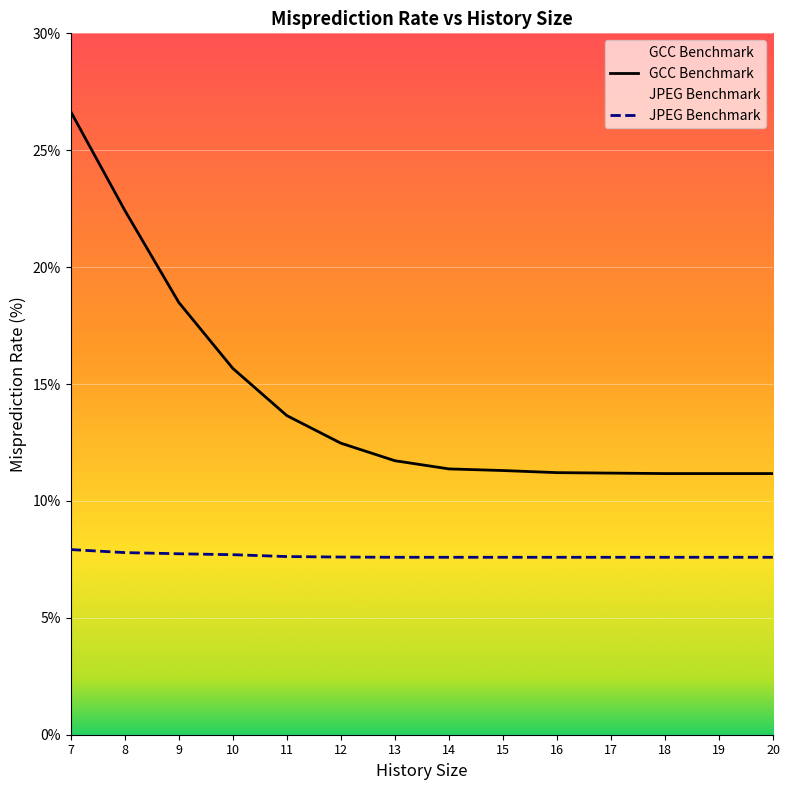

The value of JPEG Benchmark at 15 is 7.6. True or false?

True